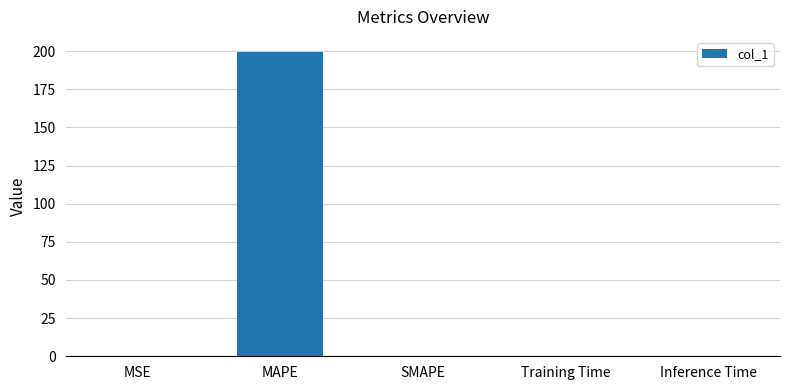

Is it true that the value at MSE is 0.2?

True